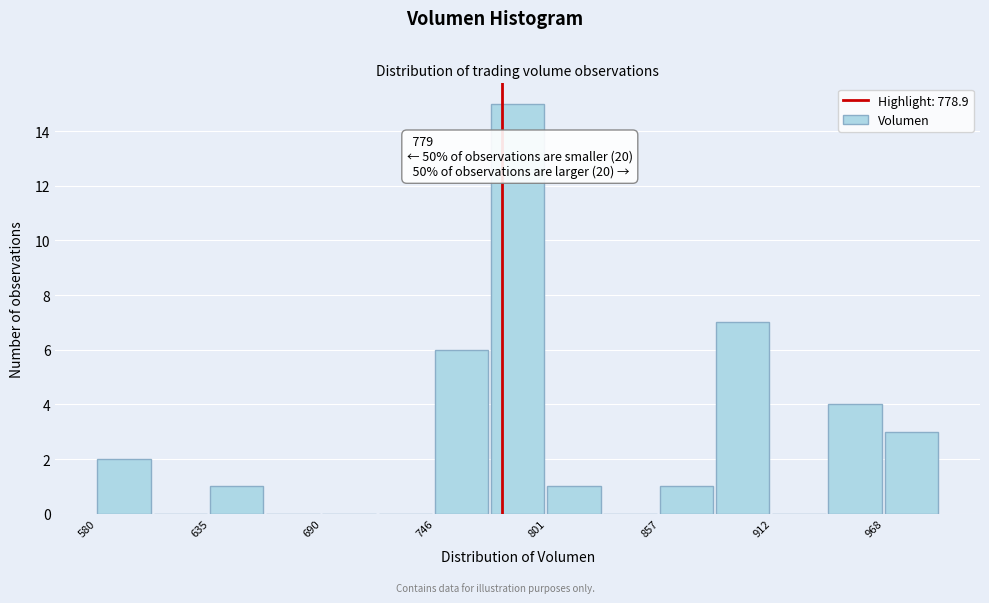

Around what value on the x-axis is the tallest bar? Give the approximate position of its centre, as read against the axis.

790